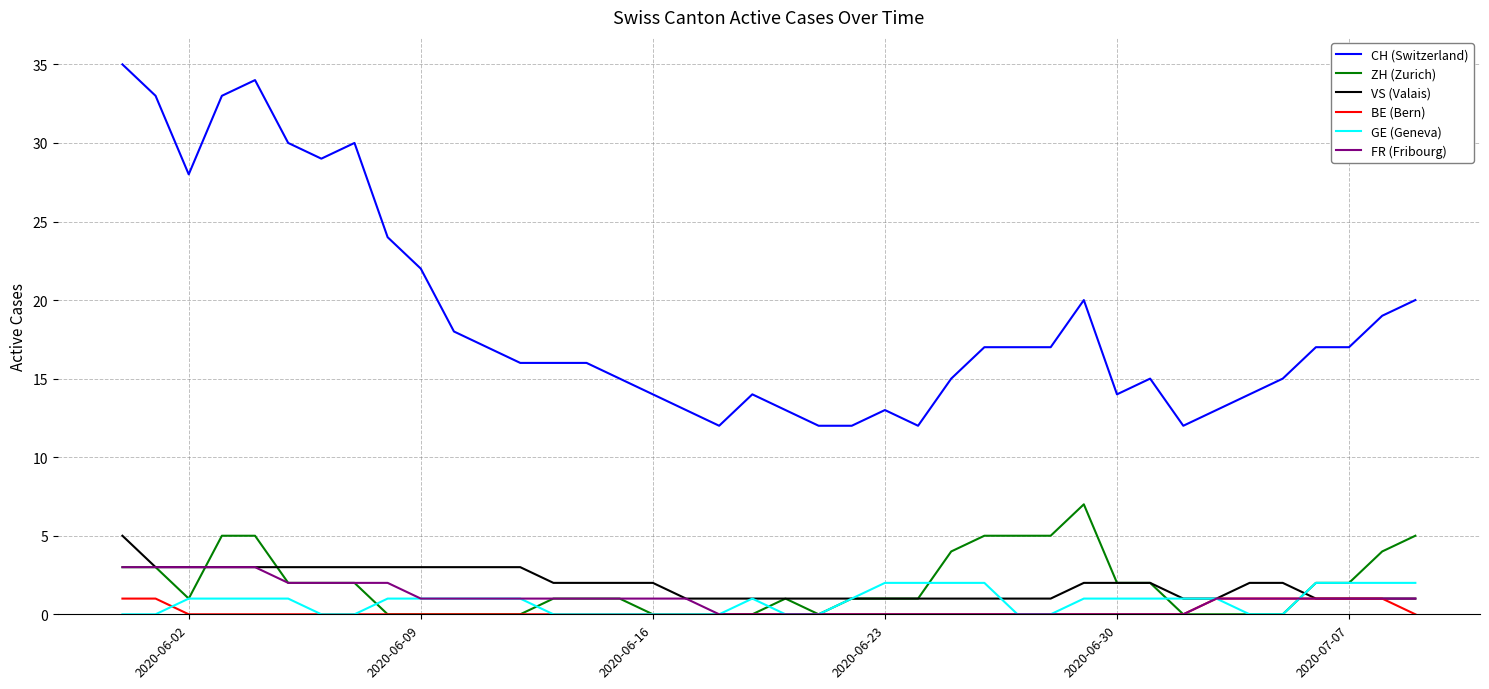

True or false: FR (Fribourg) and CH (Switzerland) cross at least once.

False